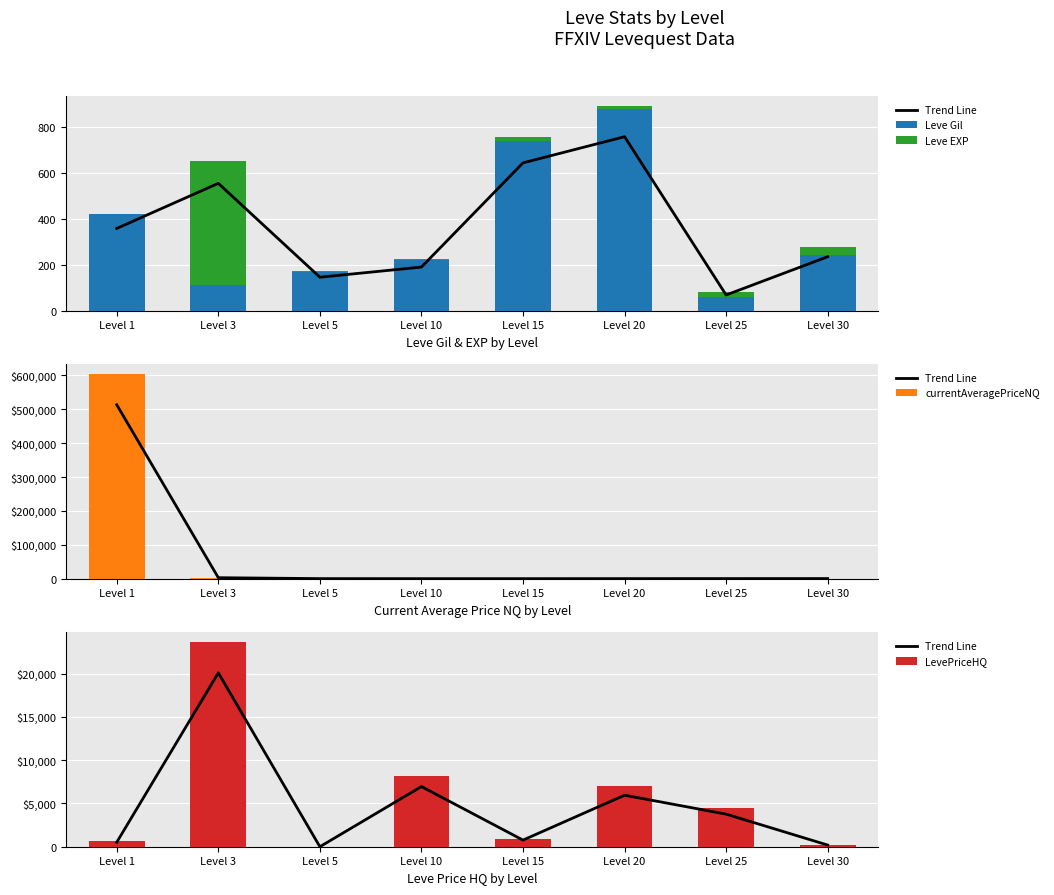

Is the value of currentAveragePriceNQ at Level 10 greater than the value of Trend Line at Level 15?

No